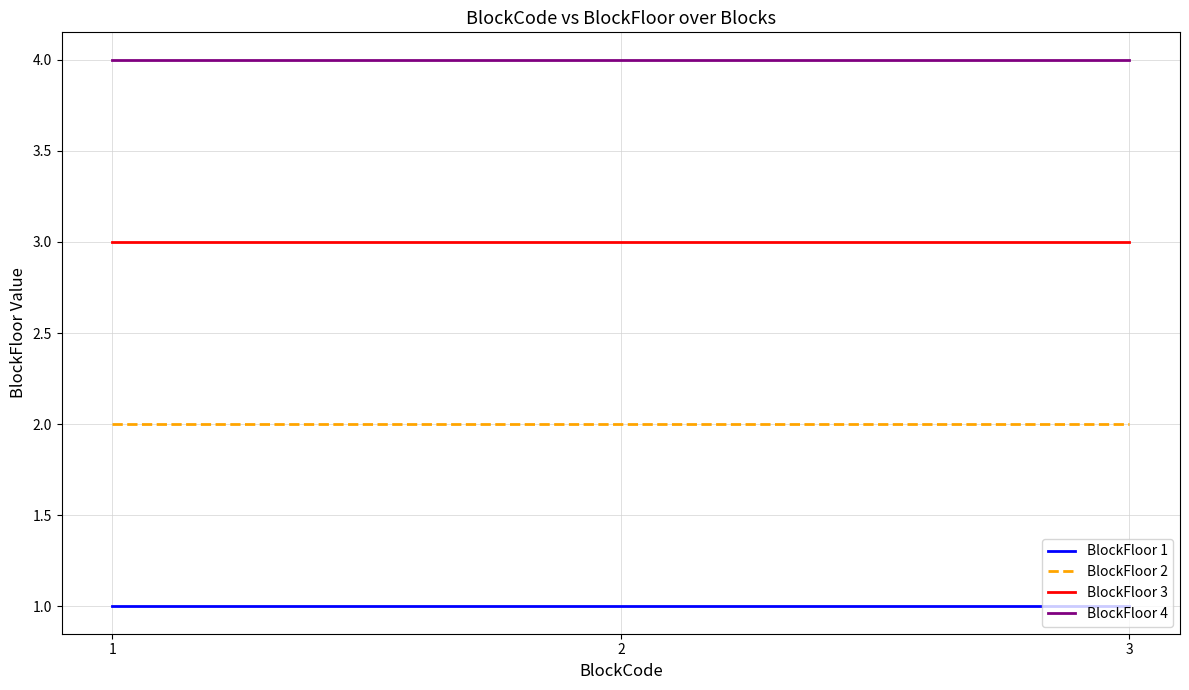

The BlockFloor 3 series shows 3 at 3. True or false?

True